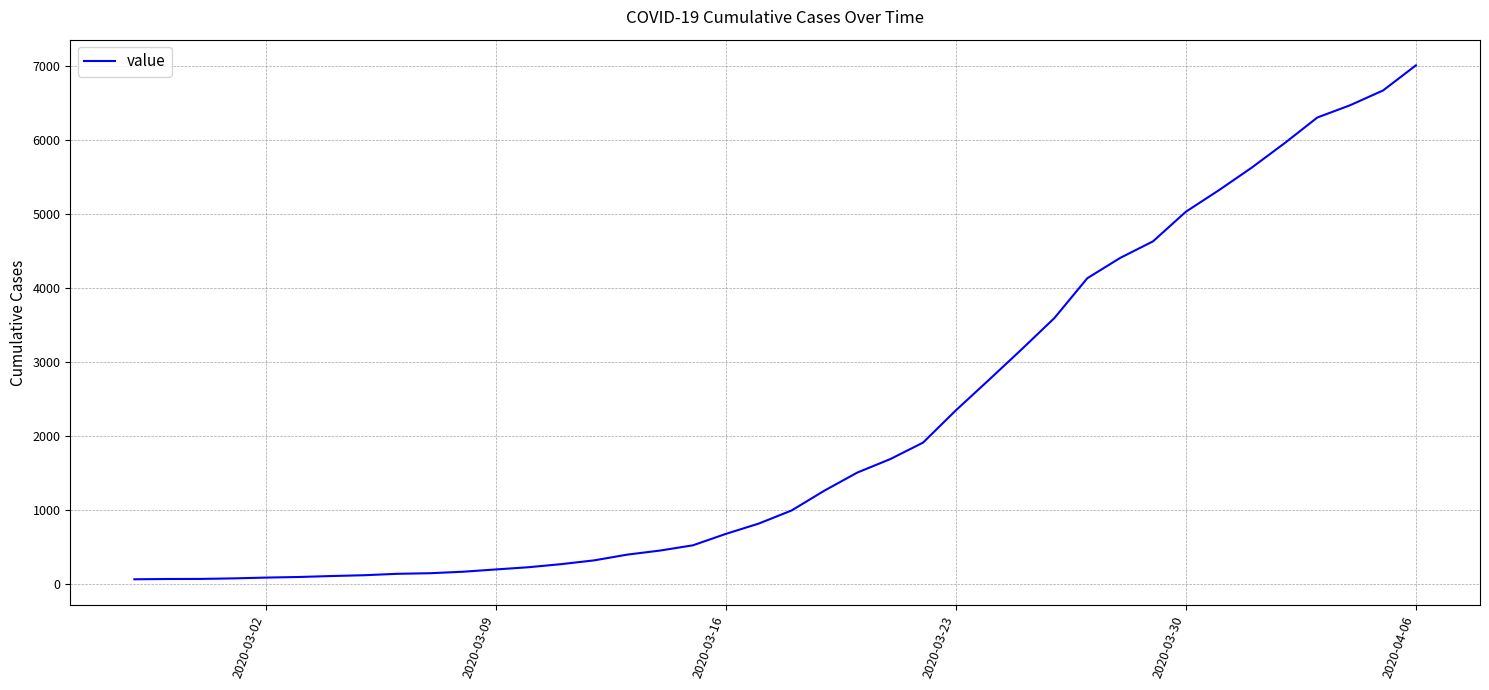

What is the difference between the maximum and minimum values?

6939